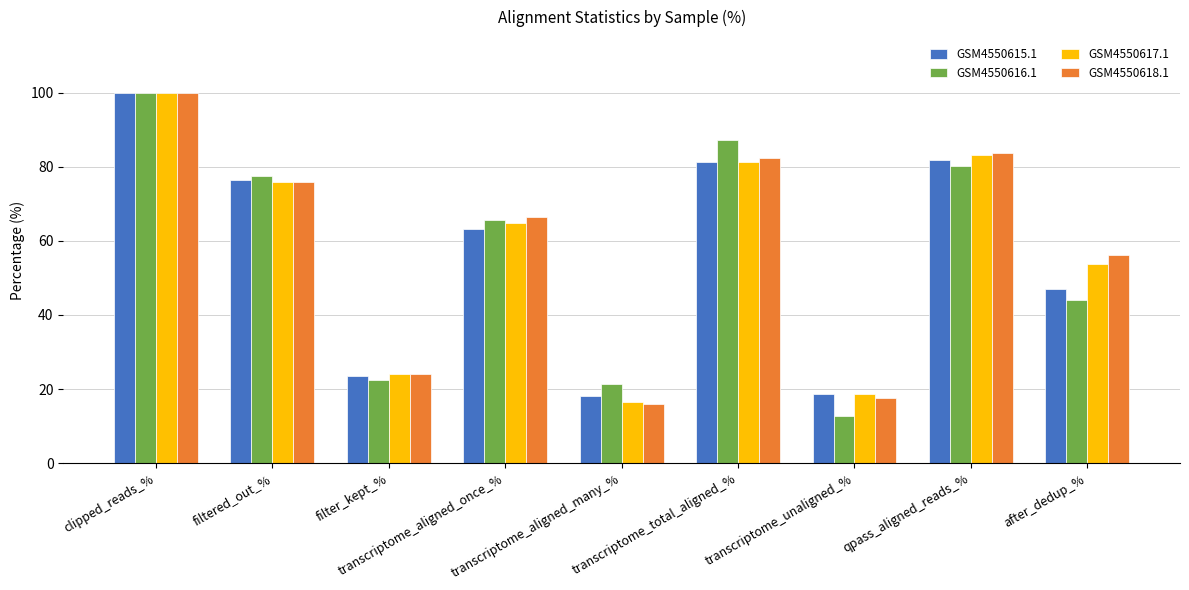

Between filtered_out_% and qpass_aligned_reads_%, which series saw the biggest shift?

GSM4550618.1